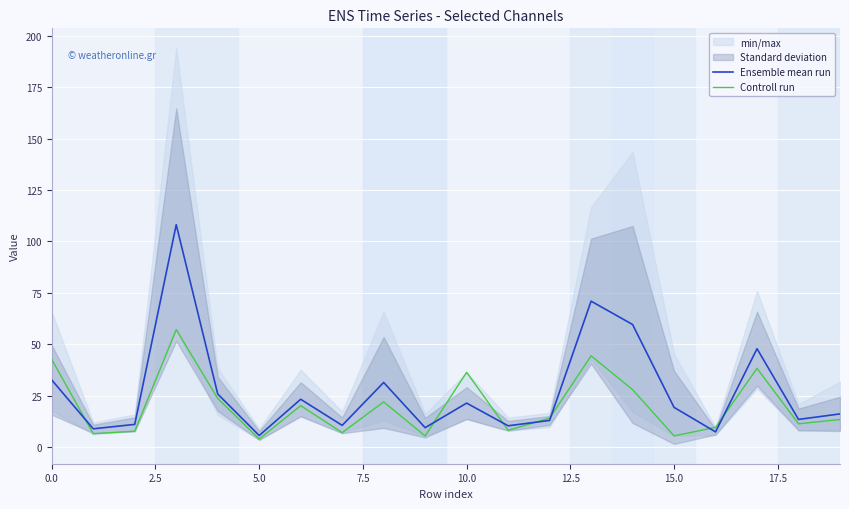

How many intersections are there between Controll run and Ensemble mean run?

7